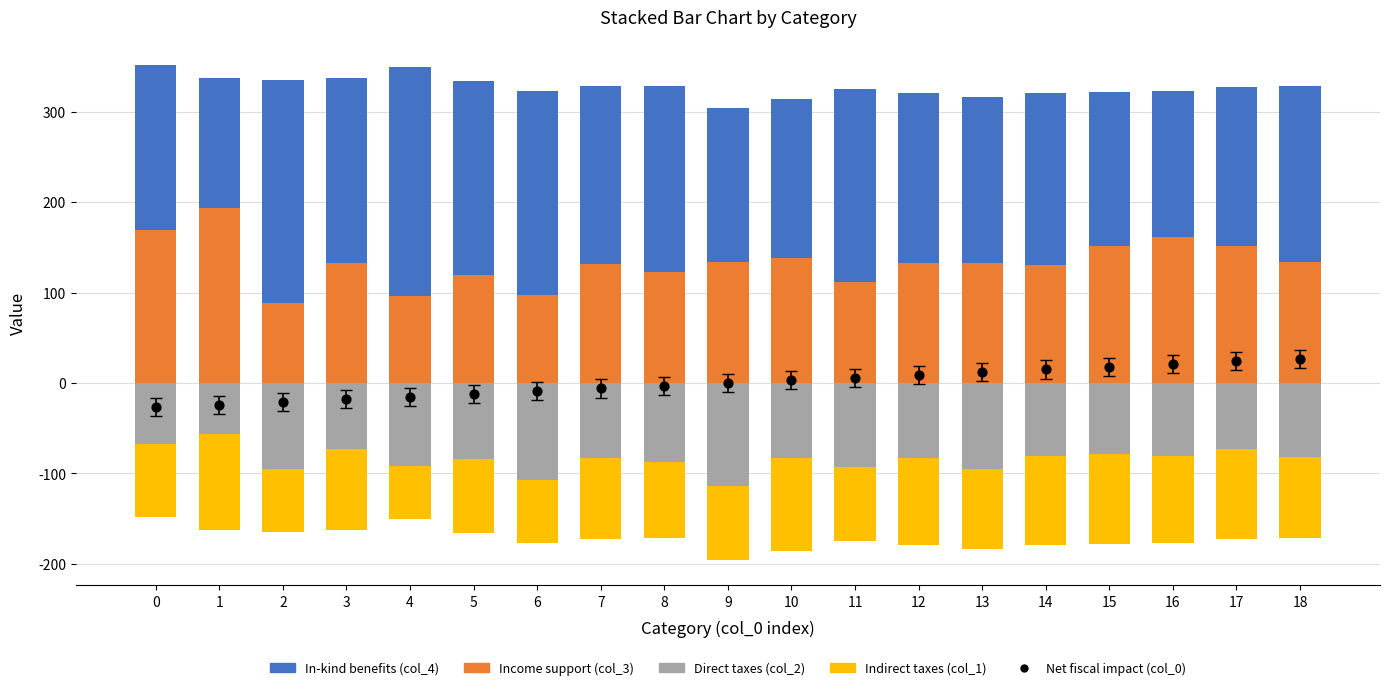

Which series reaches the minimum Y coordinate?

Direct taxes